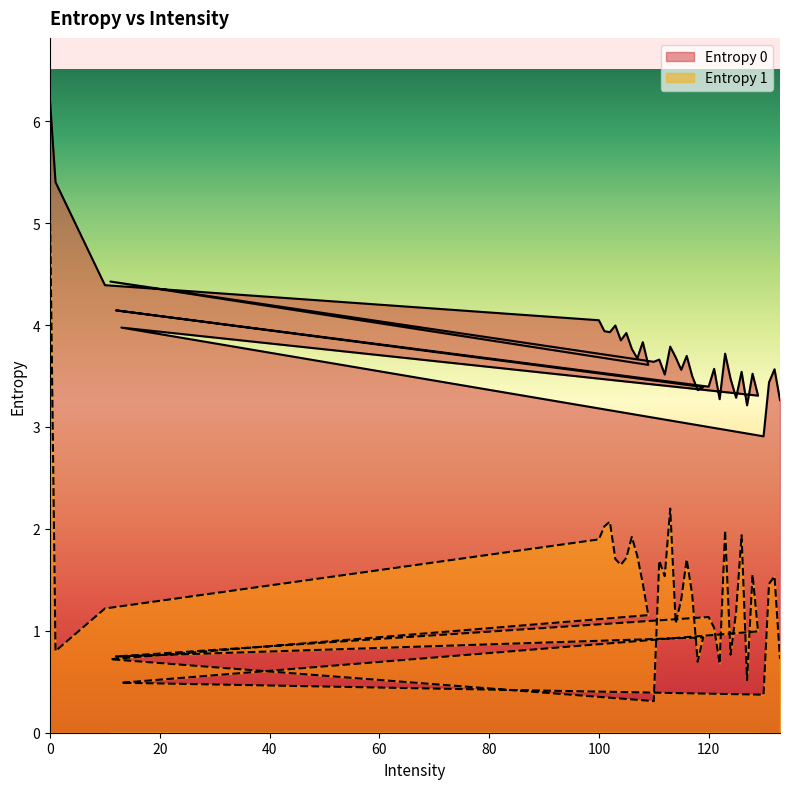

At which category does Entropy 1 reach its first local peak?

102